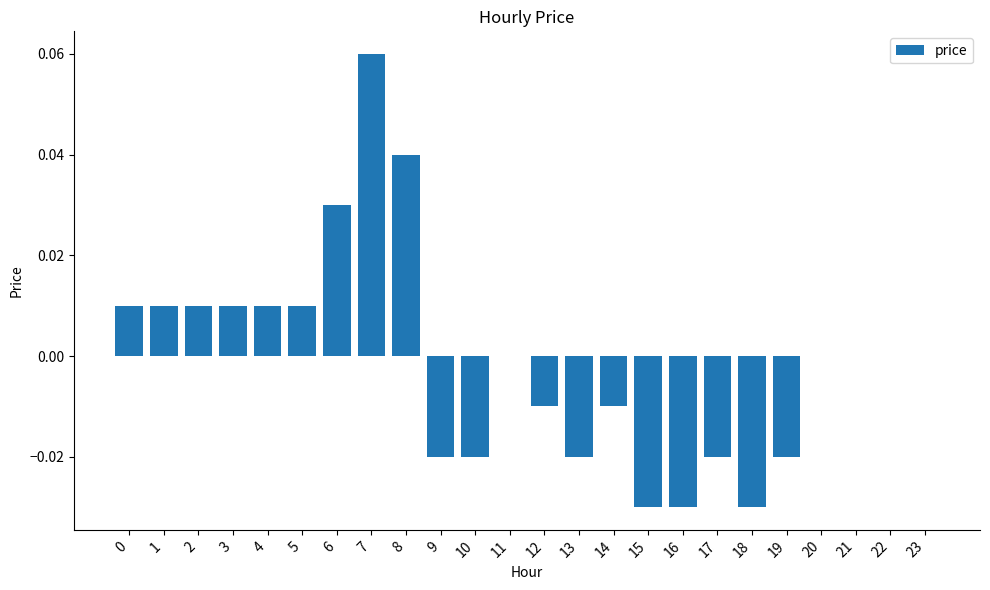

Which label corresponds to the largest value in the chart?

7